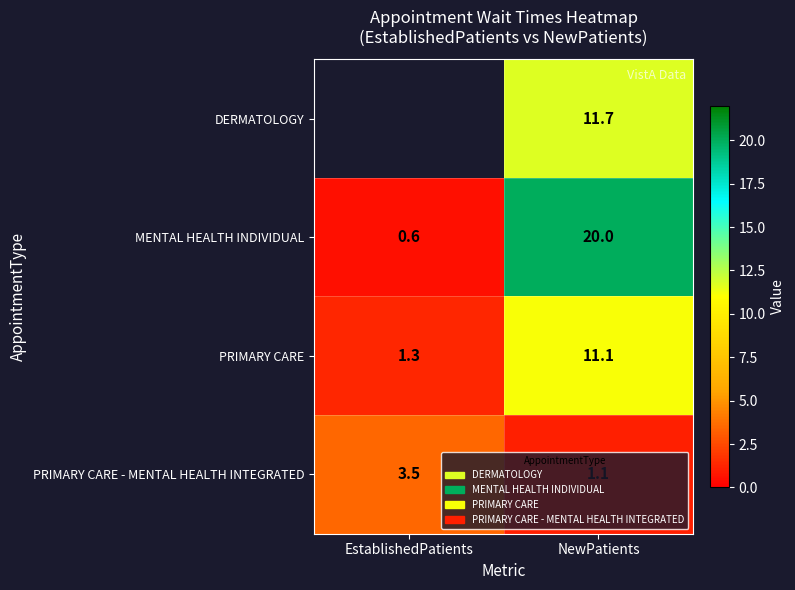

What is the approximate value of PRIMARY CARE - MENTAL HEALTH INTEGRATED at EstablishedPatients?

3.5